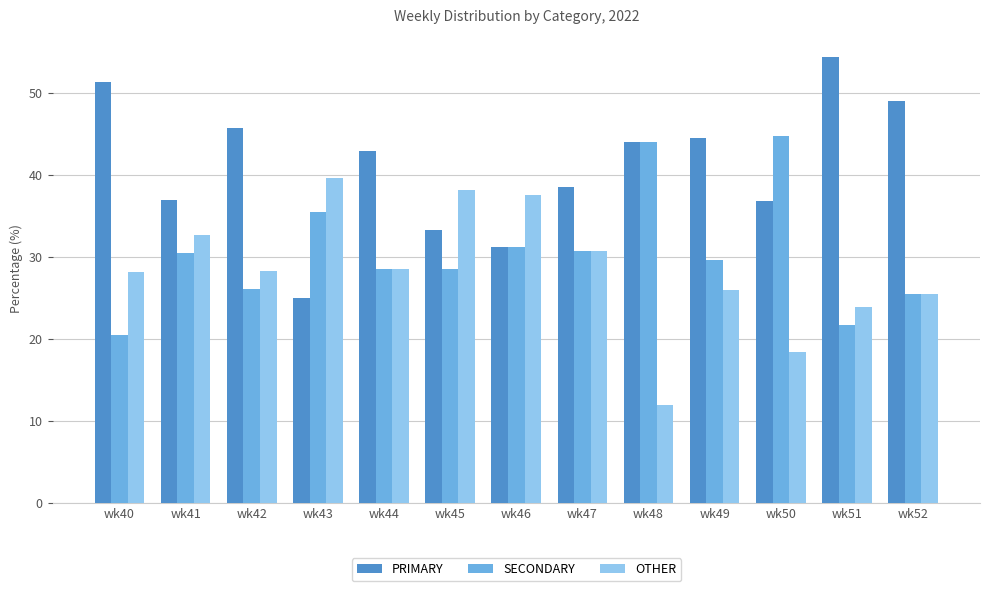

Which series has the widest spread of values?

PRIMARY